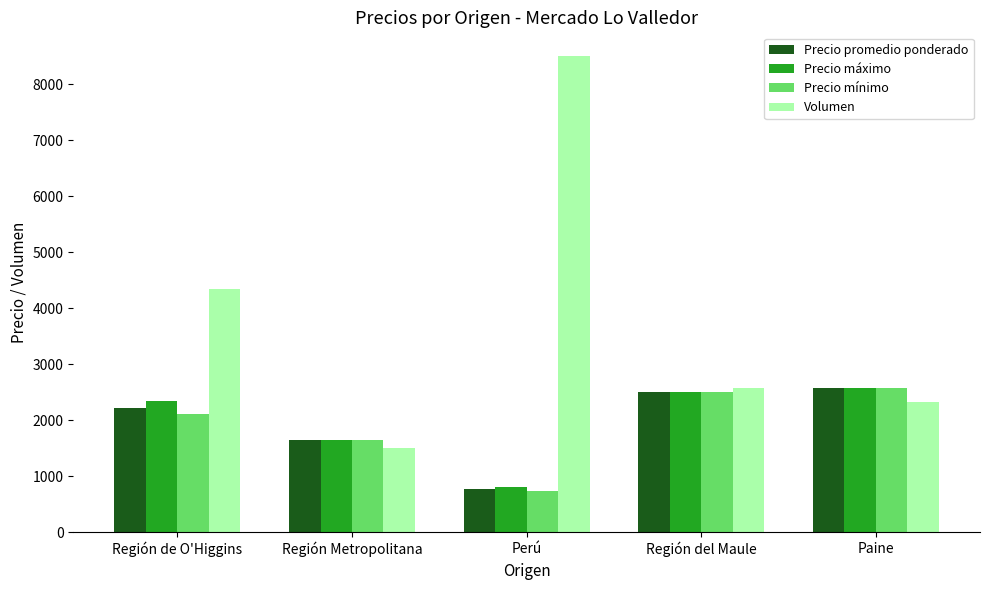

Which category has the lowest value in the Volumen series?

Región Metropolitana